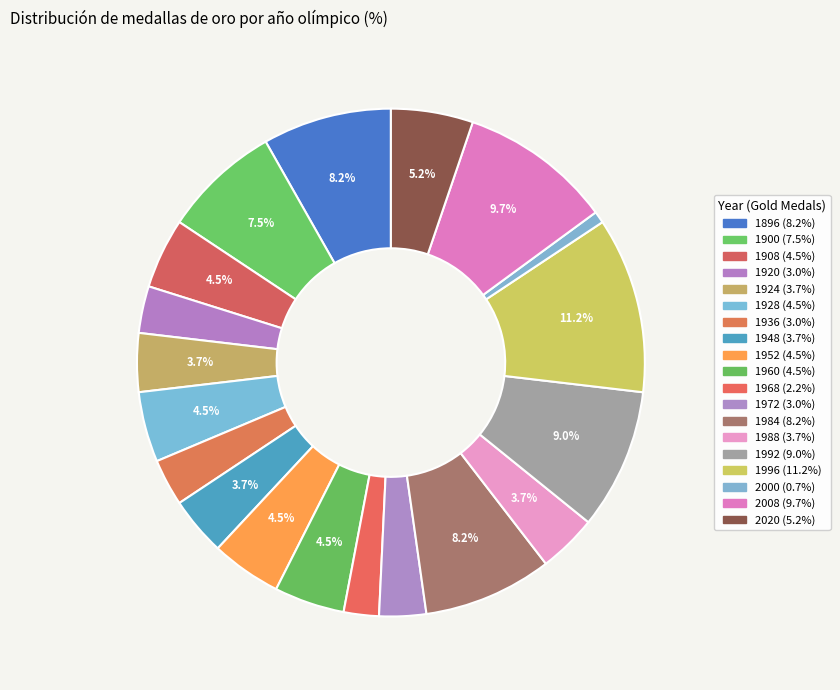

Does 1948 represent more than half of the total?

No